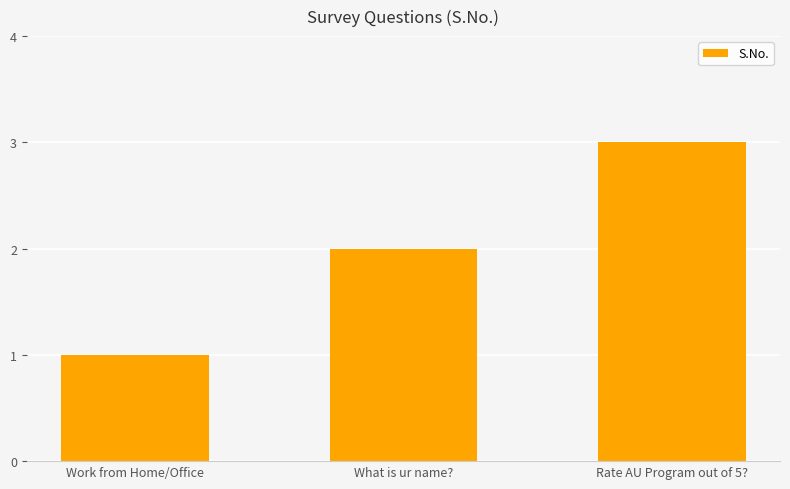

Which category has the highest value across all series?

Rate AU Program out of 5?